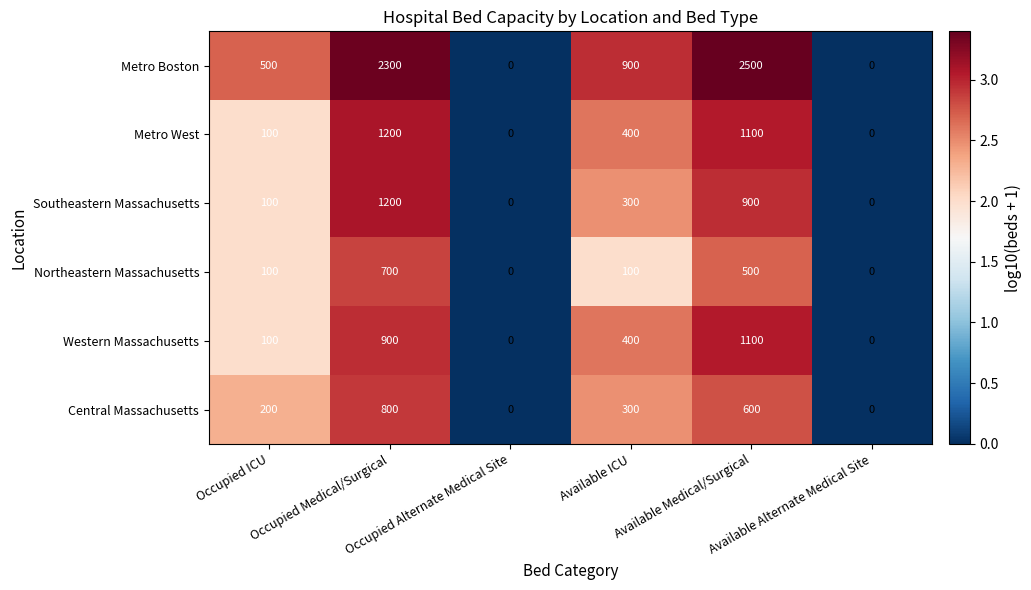

At how many categories does at least one series exceed 248?

4